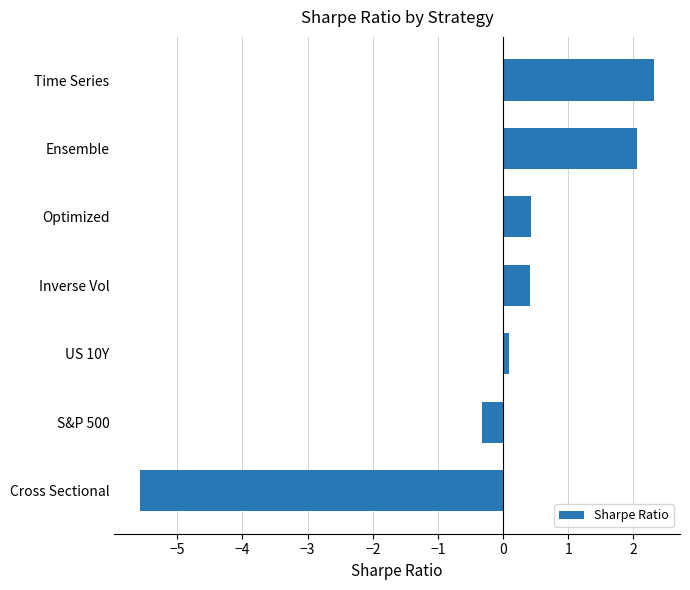

Which has a higher value, Cross Sectional or Optimized?

Optimized